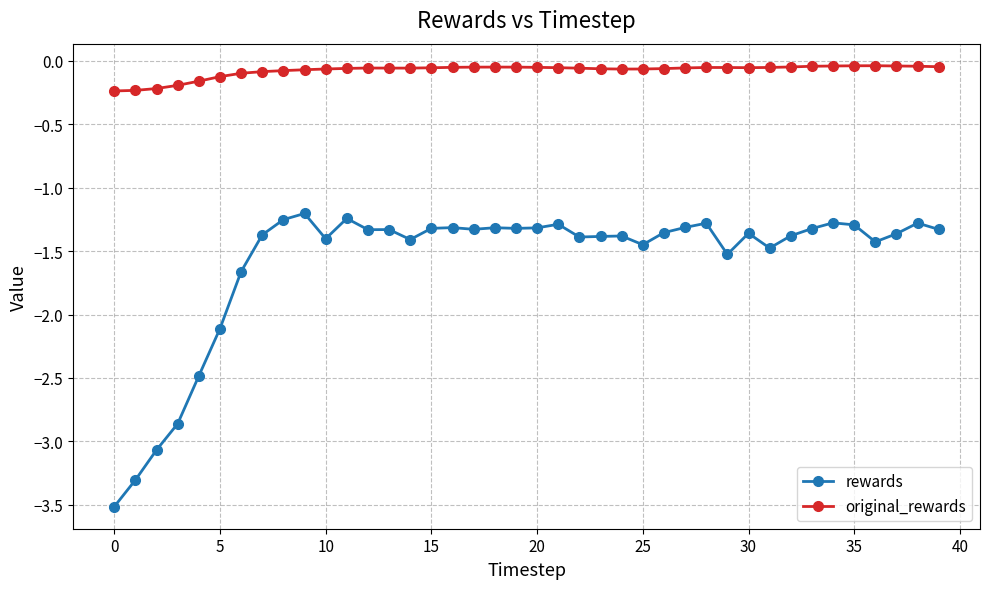

What is the minimum value for rewards?

-3.5